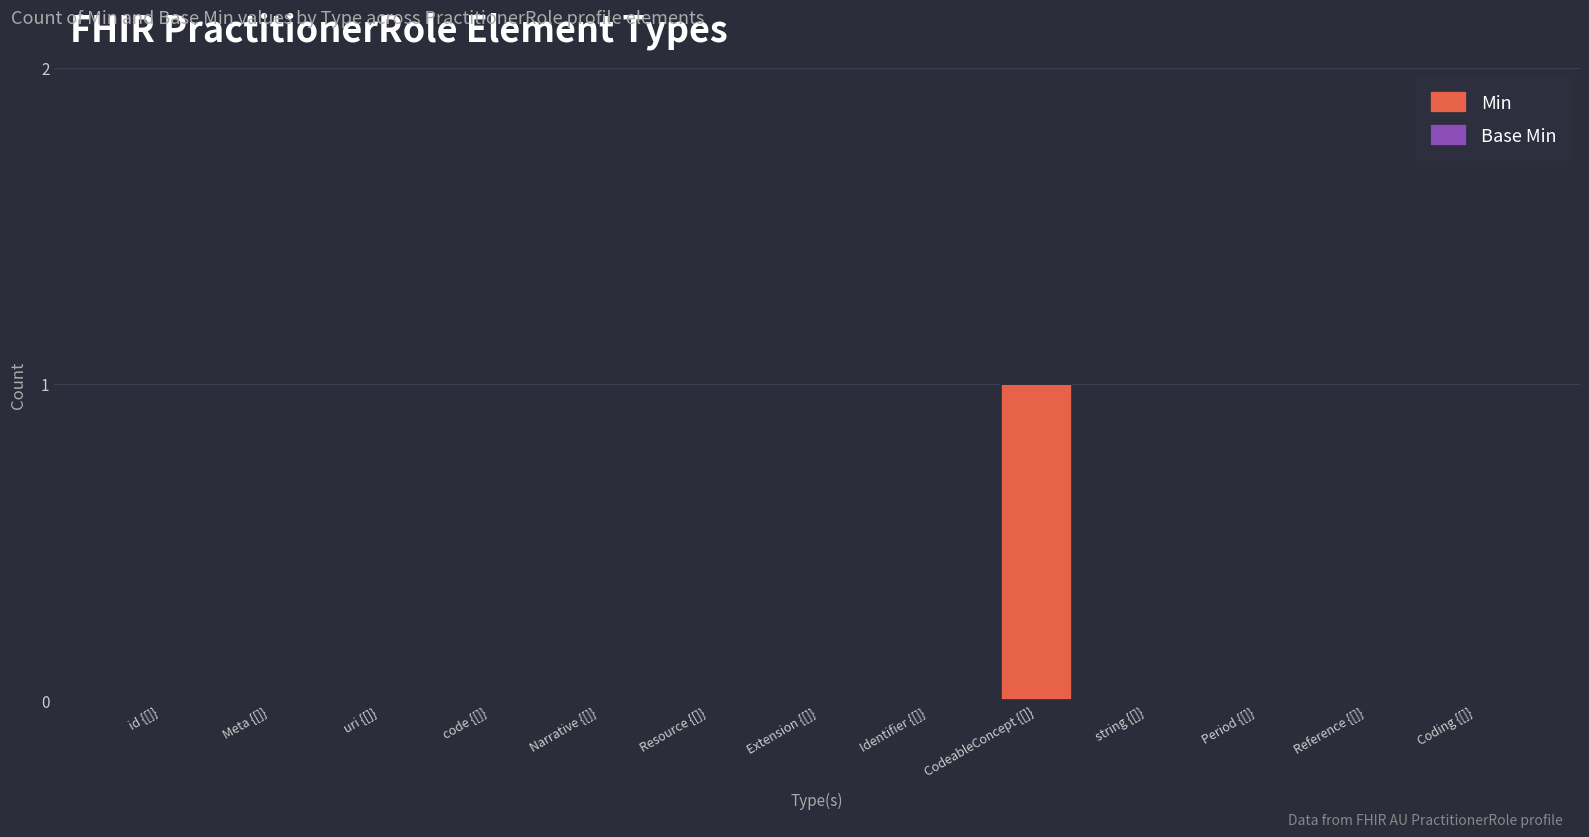

Is it true that the value at Reference {[]} is 0?

True